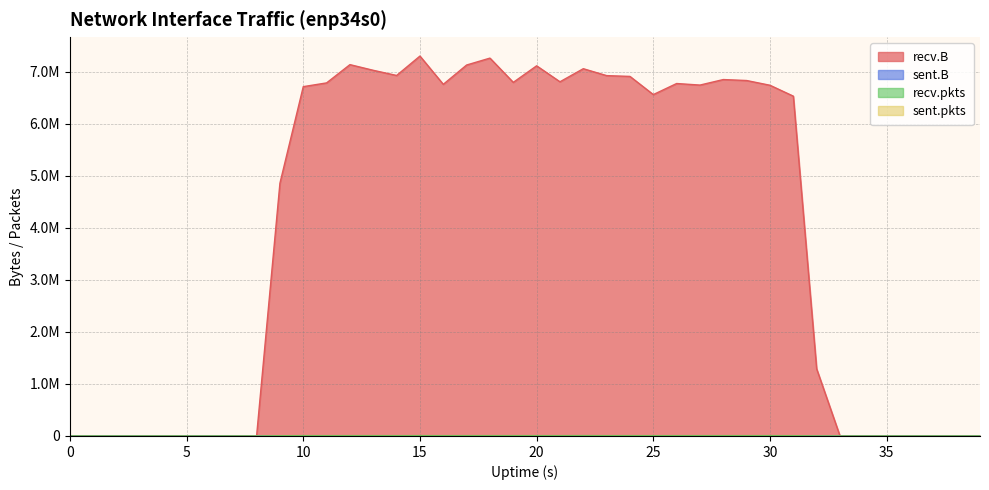

At how many categories does at least one series exceed 4744244?

23